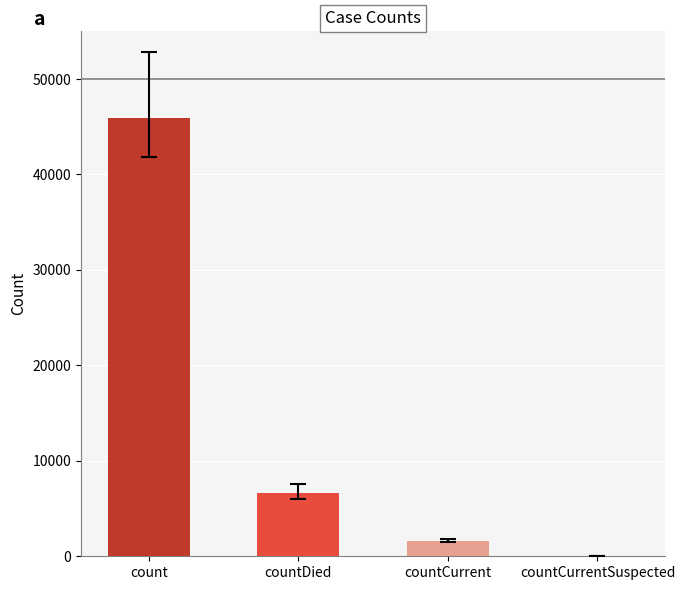

Reading left to right, extract all data points from this chart.

count=45938	countDied=6611	countCurrent=1600	countCurrentSuspected=0